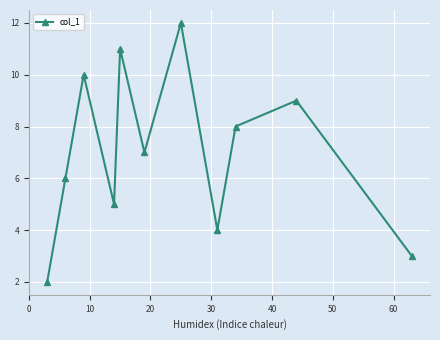

What is the value of the 1st point from the left?

2.0